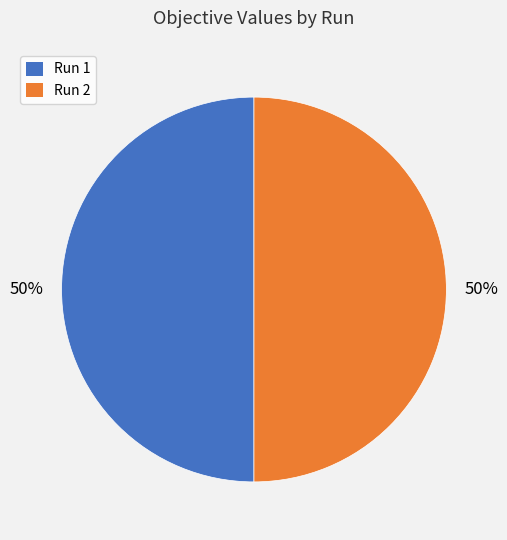

Combined, do Run 2 and Run 1 account for over 50%?

Yes